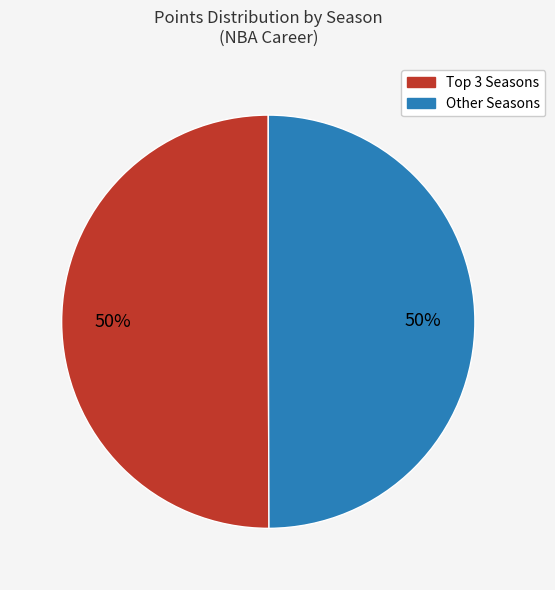

How many slices are in this pie chart?

2